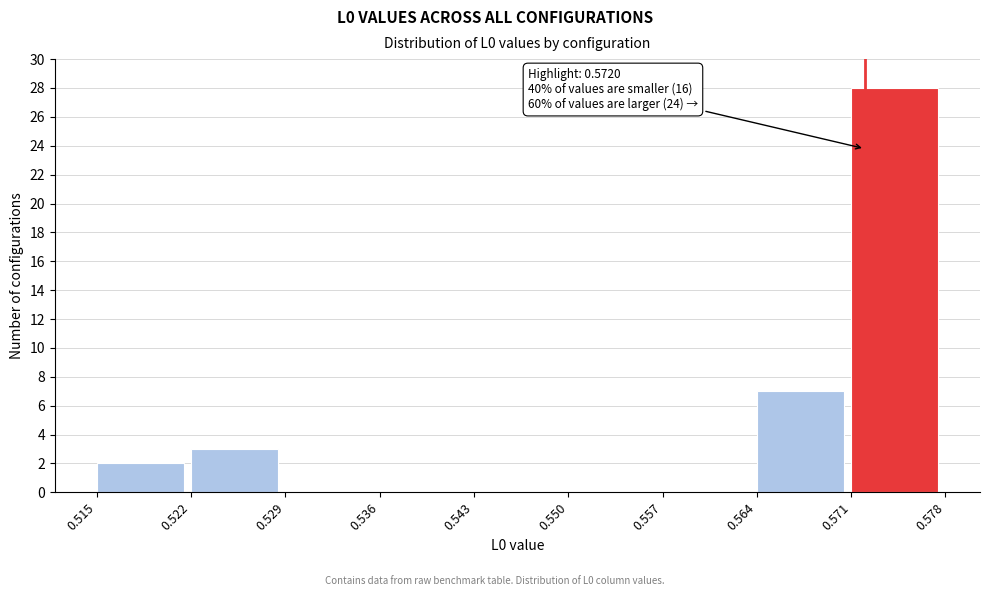

Over which range of the x-axis is the bar tallest?

0.571 to 0.578